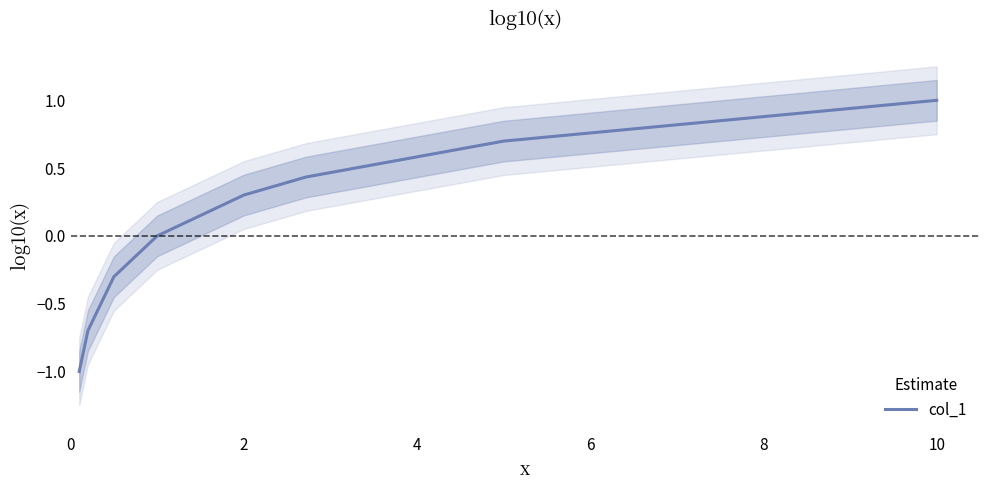

What is the highest value of the col_1 series?

1.0